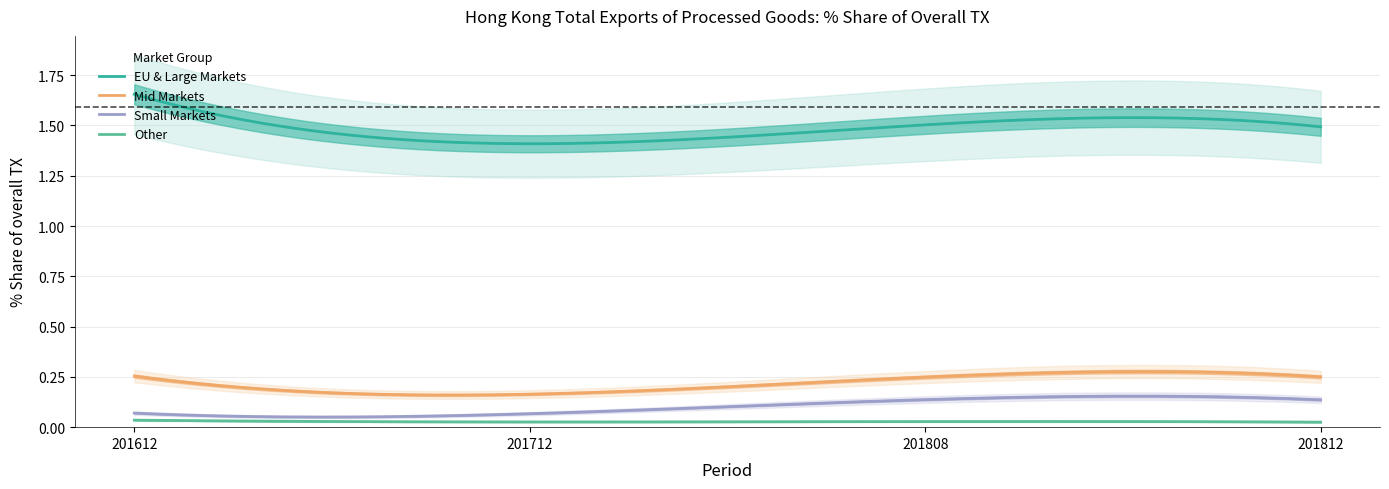

True or false: Small Markets and EU & Large Markets cross at least once.

False